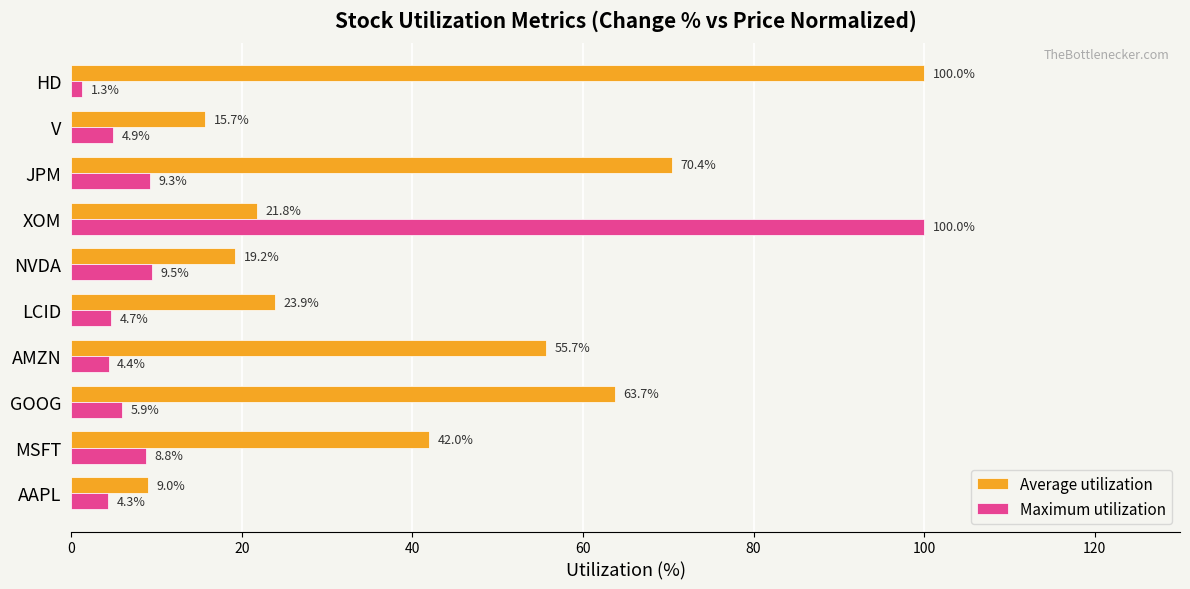

How many data points does each series have?

10